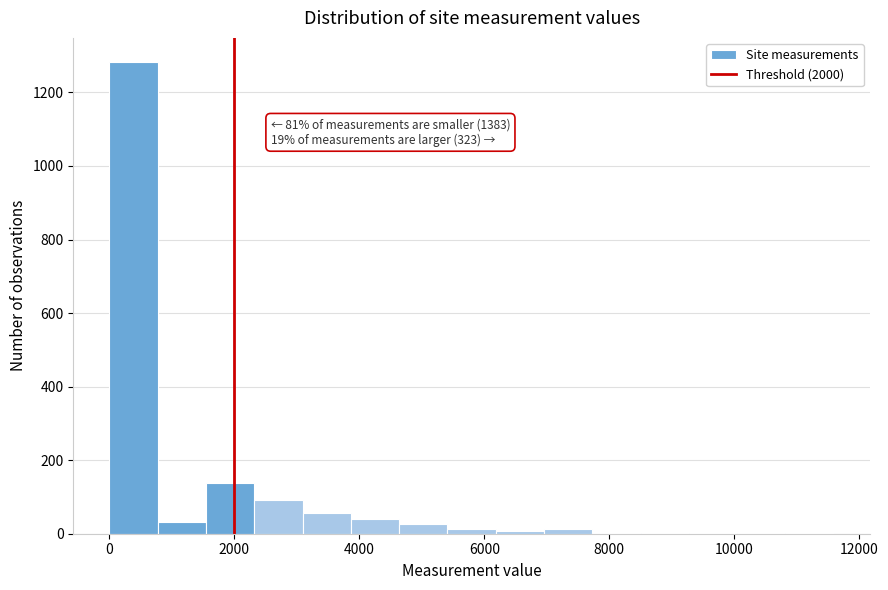

Around what value on the x-axis is the tallest bar? Give the approximate position of its centre, as read against the axis.

400